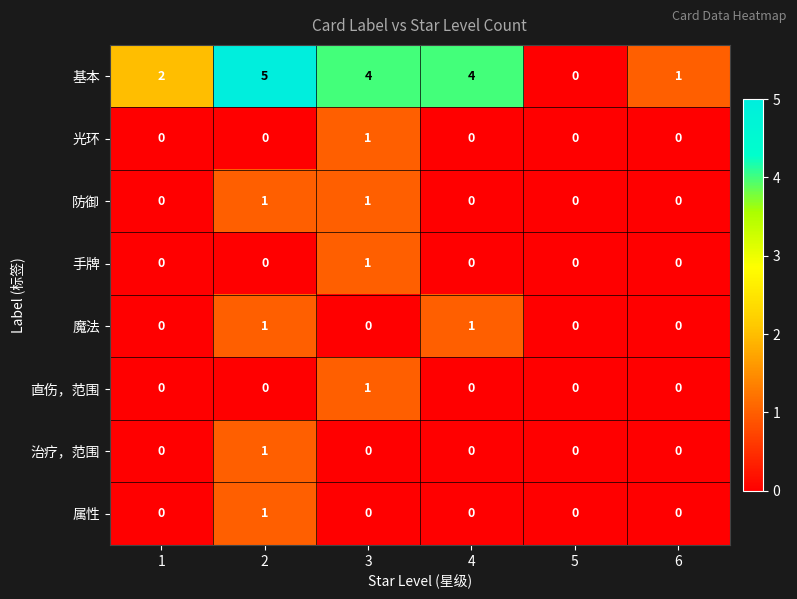

Between 3 and 6, which series saw the biggest shift?

基本